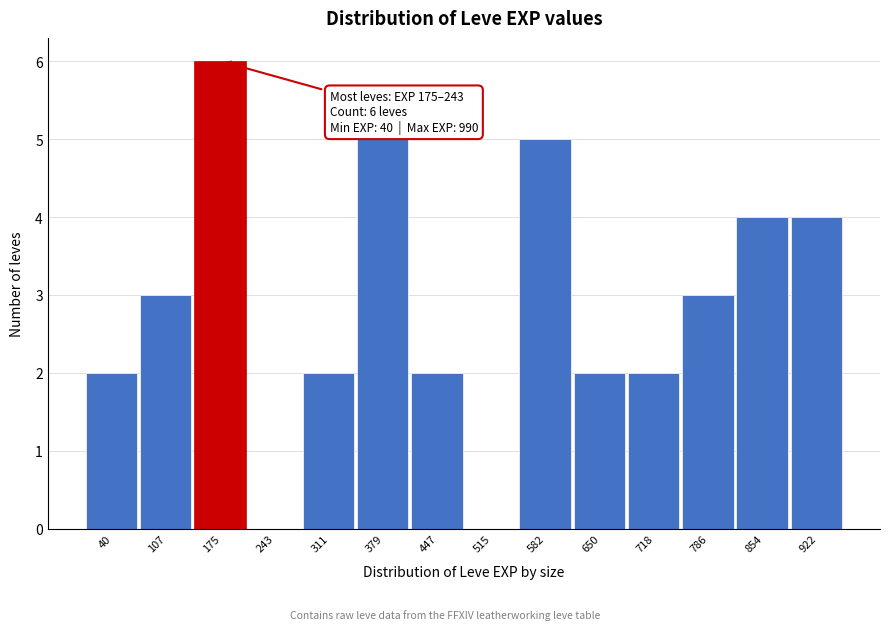

Reading left to right, what are all the values shown in this chart?

40=2	107=3	175=6	243=0	311=2	379=5	447=2	515=0	582=5	650=2	718=2	786=3	854=4	922=4